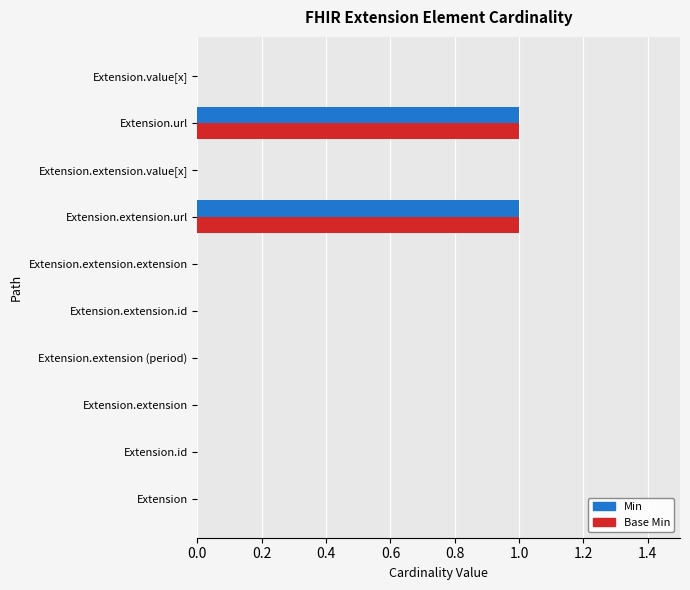

Is the value of Base Min at Extension.url greater than the value of Min at Extension.extension.extension?

Yes